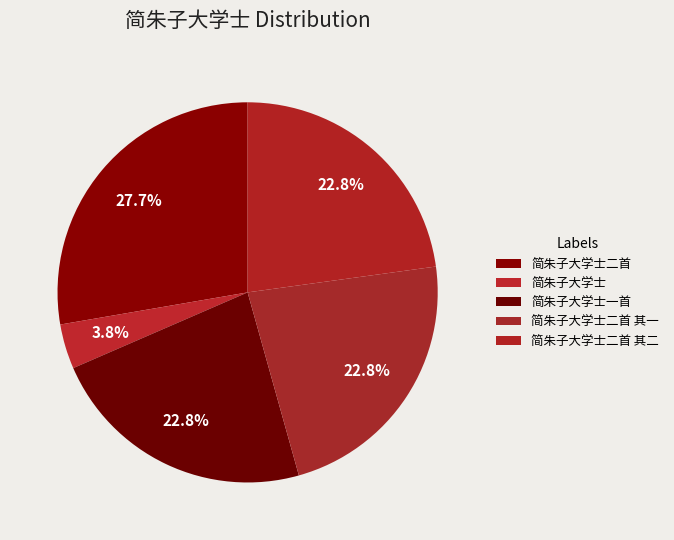

Rank the categories by value from highest to lowest.

简朱子大学士二首, 简朱子大学士二首 其一, 简朱子大学士二首 其二, 简朱子大学士一首, 简朱子大学士